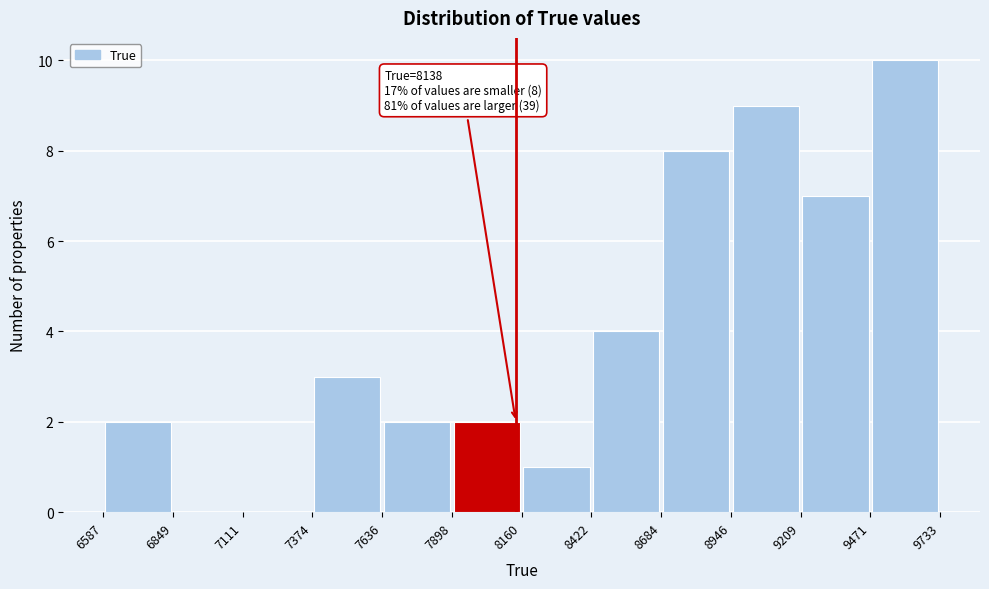

Which range on the x-axis has the tallest bar?

9471 to 9733